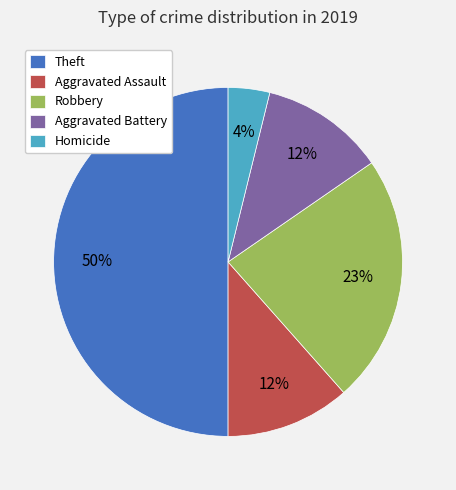

Does Homicide account for over 50% of the chart?

No